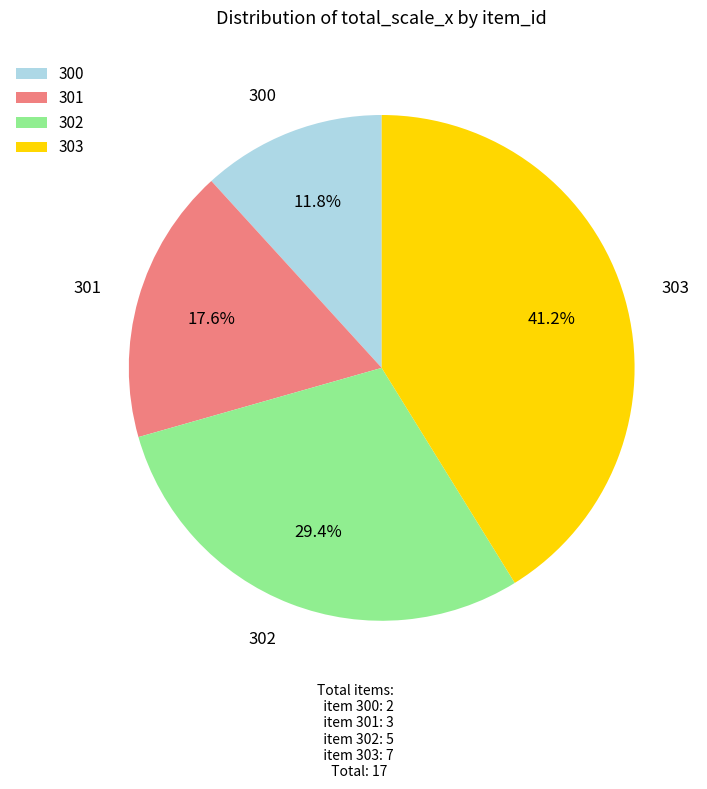

To the nearest percent, what is the difference between the 303 and 301 slice percentages?

24%